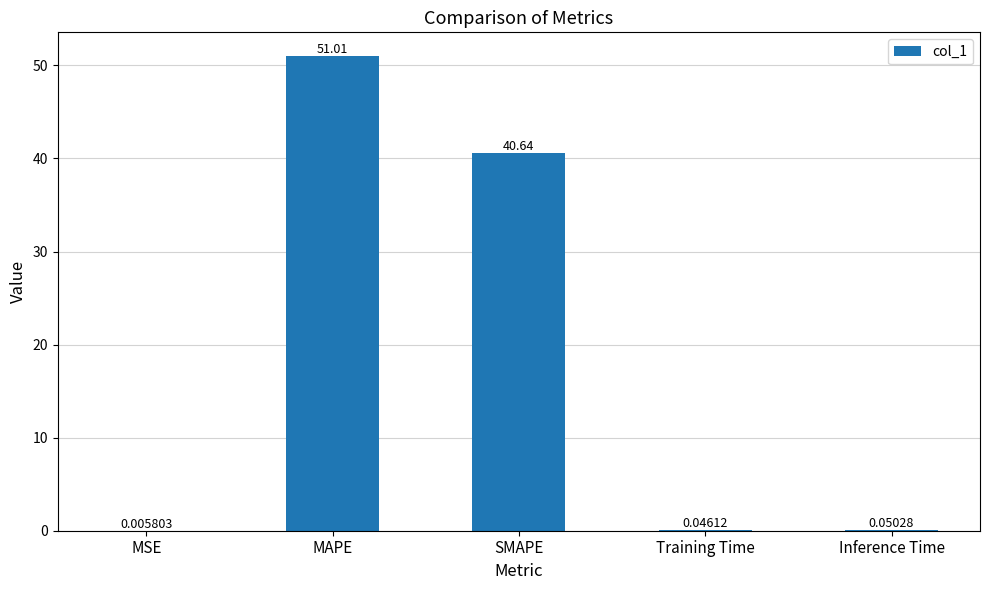

Which category has the highest value across all series?

MAPE